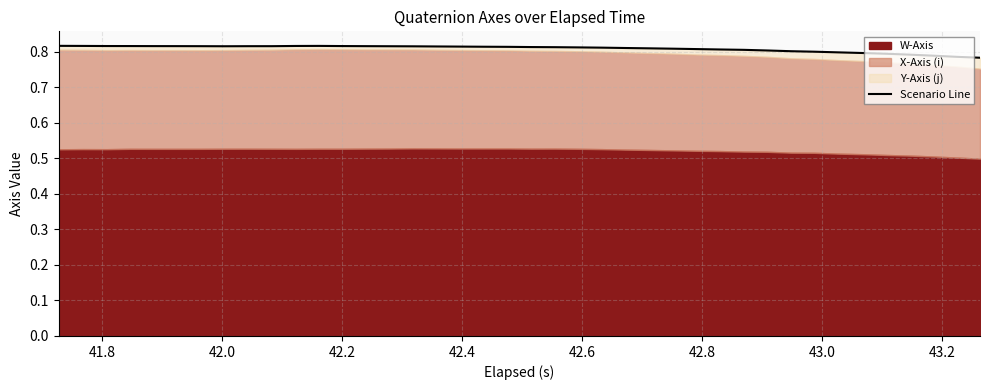

The chart shows a value of 0.8 at 42.4. True or false?

True